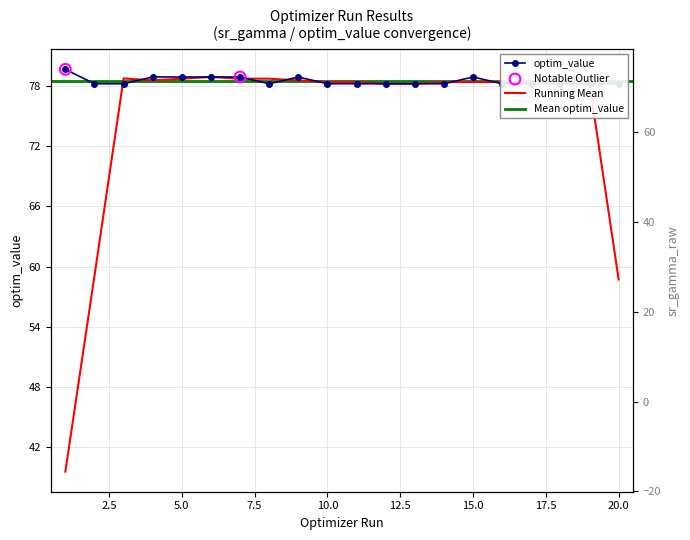

Is the value of sr_gamma_raw at 13 greater than the value of optim_value at 12?

No